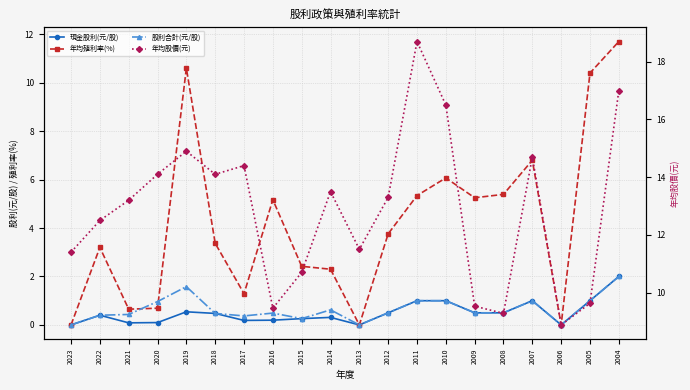

Reading right to left, extract all data points from this chart.

現金股利(元/股): 2.0	1.0	0.0	1.0	0.5	0.5	1.0	1.0	0.5	0.0	0.3	0.3	0.2	0.2	0.5	0.5	0.1	0.1	0.4	0.0
年均殖利率(%): 11.7	10.4	0.0	6.8	5.4	5.2	6.1	5.3	3.8	0.0	2.3	2.4	5.2	1.3	3.4	10.6	0.7	0.7	3.2	0.0
股利合計(元/股): 2.0	1.0	0.0	1.0	0.5	0.5	1.0	1.0	0.5	0.0	0.6	0.3	0.5	0.4	0.5	1.6	1.0	0.4	0.4	0.0
年均股價(元): 17.0	9.6	8.9	14.7	9.3	9.5	16.5	18.7	13.3	11.5	13.5	10.7	9.5	14.4	14.1	14.9	14.1	13.2	12.5	11.4